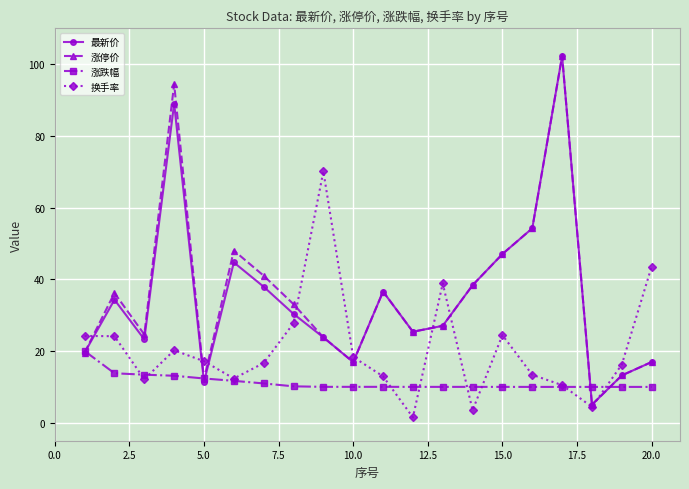

What are all the series names shown in the legend?

最新价, 涨停价, 涨跌幅, 换手率